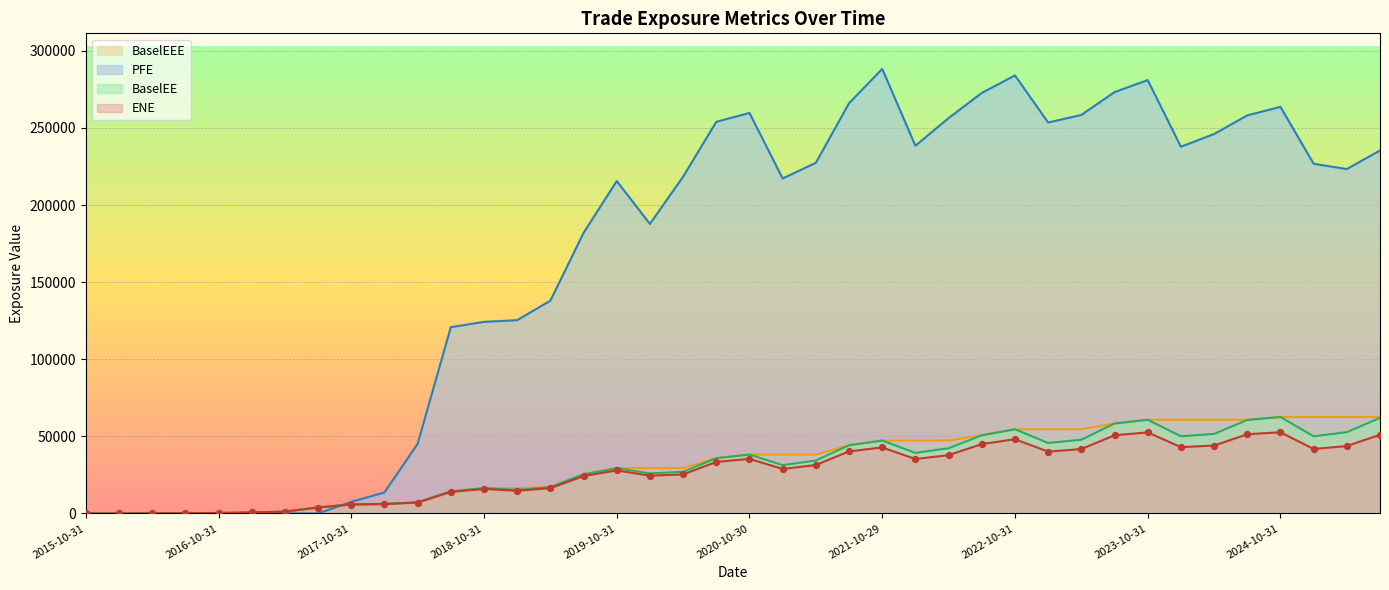

What are all the series names shown in the legend?

BaselEEE, PFE, BaselEE, ENE